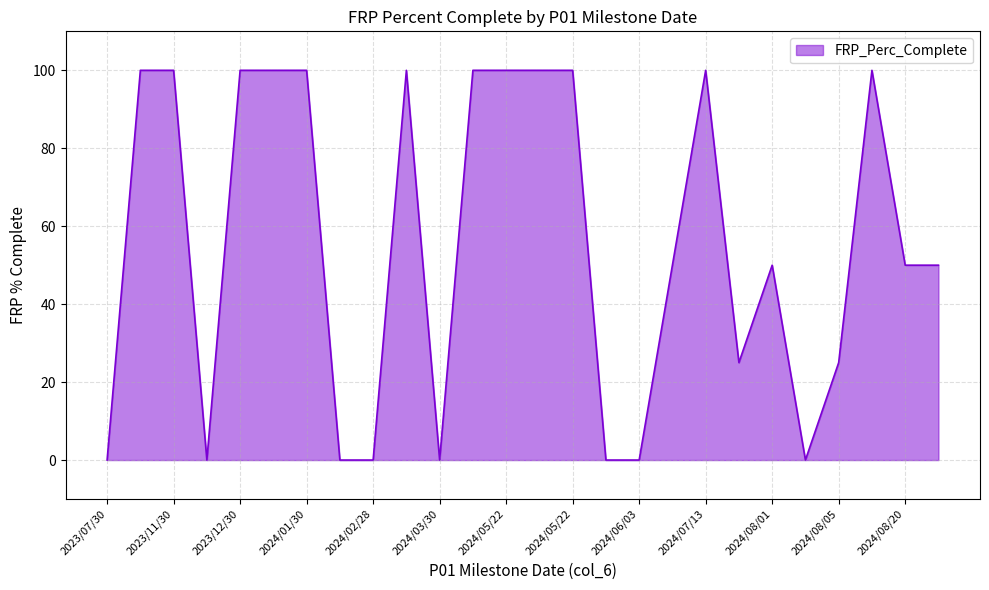

What is the difference between the maximum and minimum values?

100